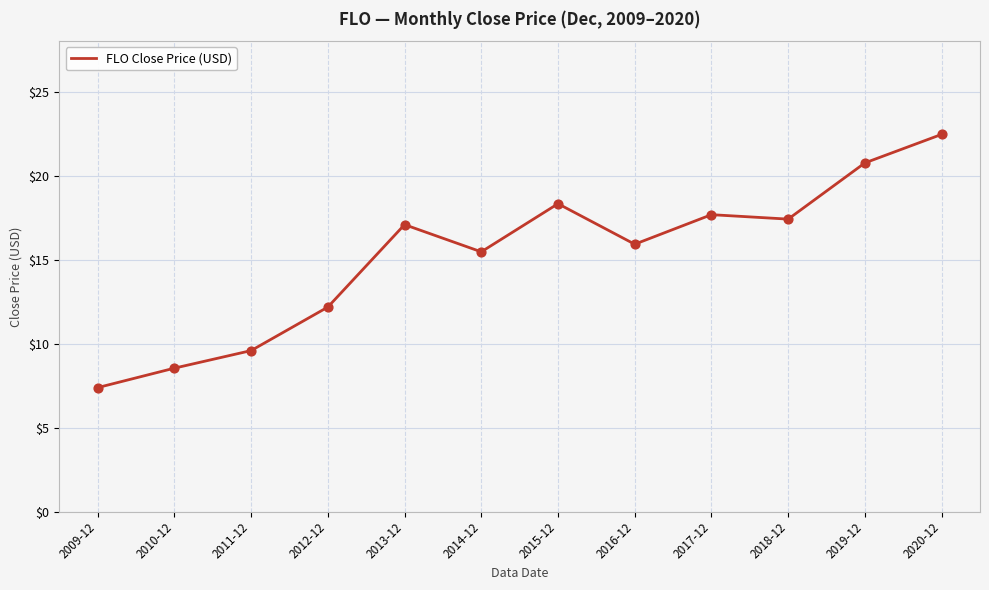

What is the change in value from 2011-12 to 2019-12?

+11.2